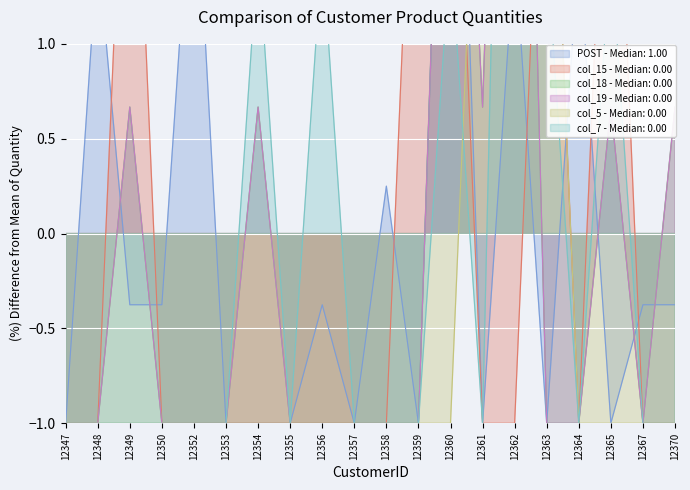

At which category does POST reach its first local peak?

12348